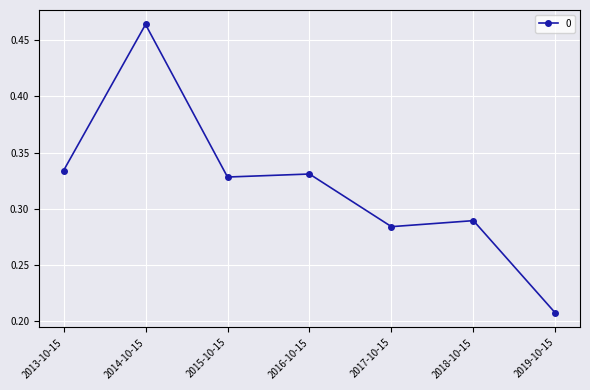

What is the label of the 2nd point from the left?

2014-10-15